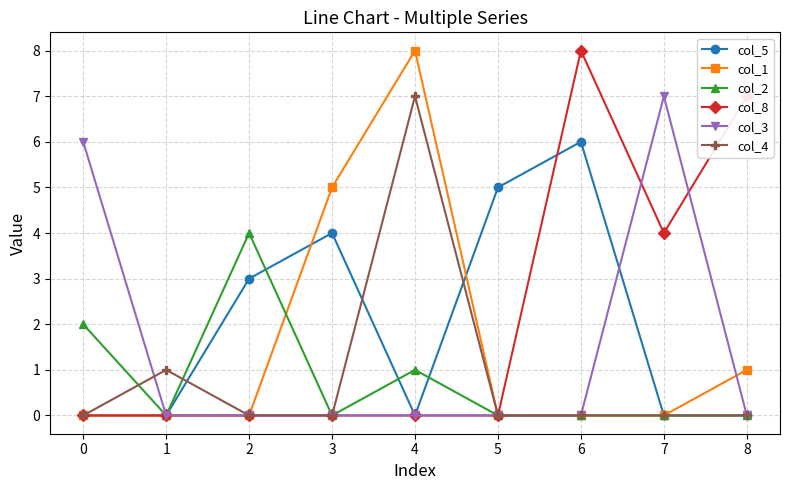

The value of col_4 at 3 is -3. True or false?

False